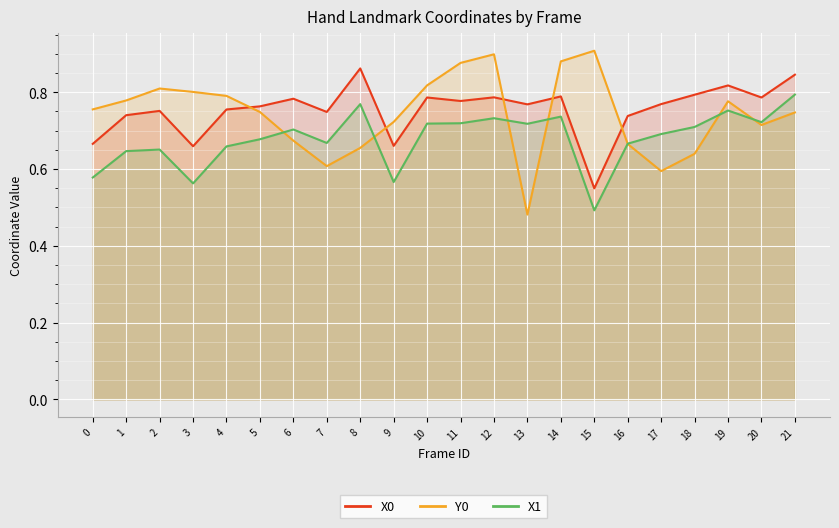

Where is Y0 nearest to the value 0?

13